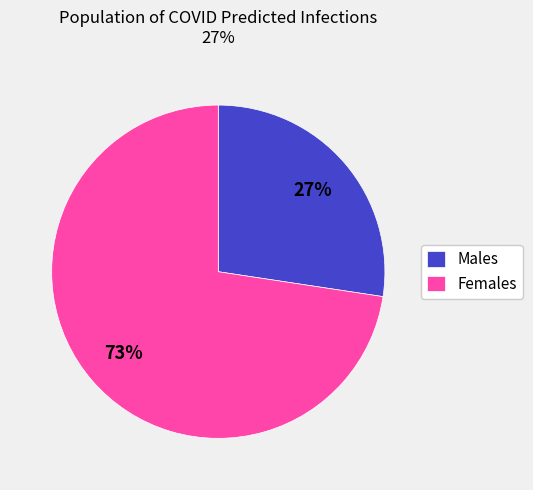

How many segments does this pie chart have?

2